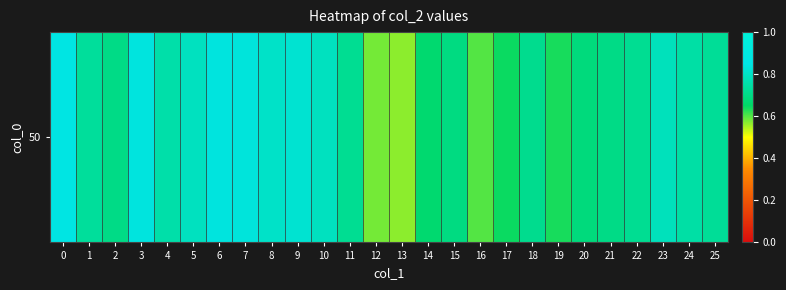

Reading left to right, transcribe all the data shown in this chart.

0.8	0.7	0.7	0.8	0.8	0.8	0.8	0.8	0.8	0.8	0.8	0.7	0.6	0.6	0.7	0.7	0.6	0.6	0.7	0.6	0.7	0.7	0.7	0.8	0.7	0.7